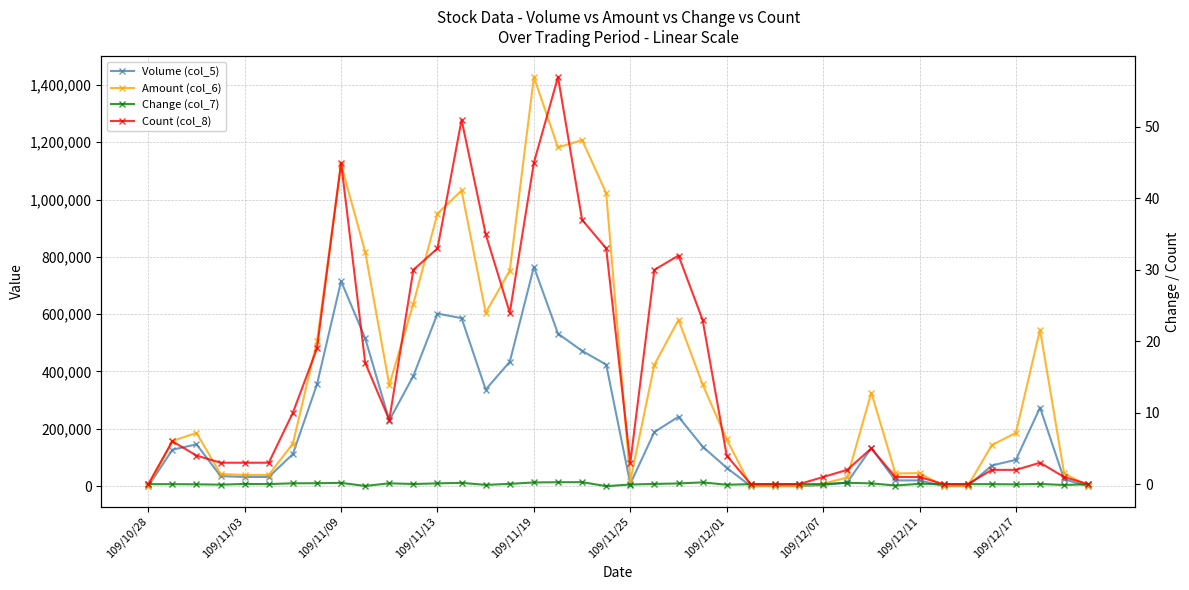

Rank the series by their maximum value, from highest to lowest.

Amount (col_6), Volume (col_5), Count (col_8), Change (col_7)